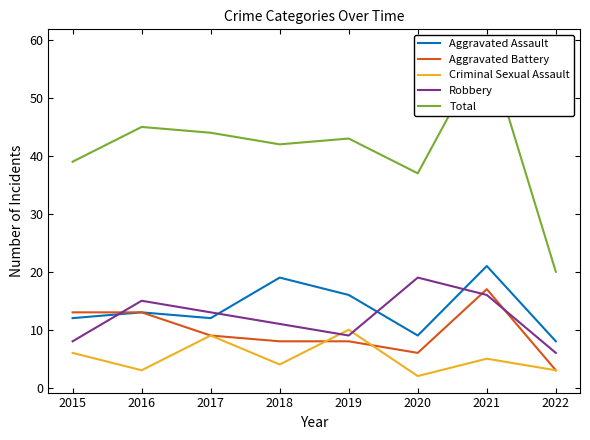

True or false: Criminal Sexual Assault has more than 0 points higher than both neighbors.

True